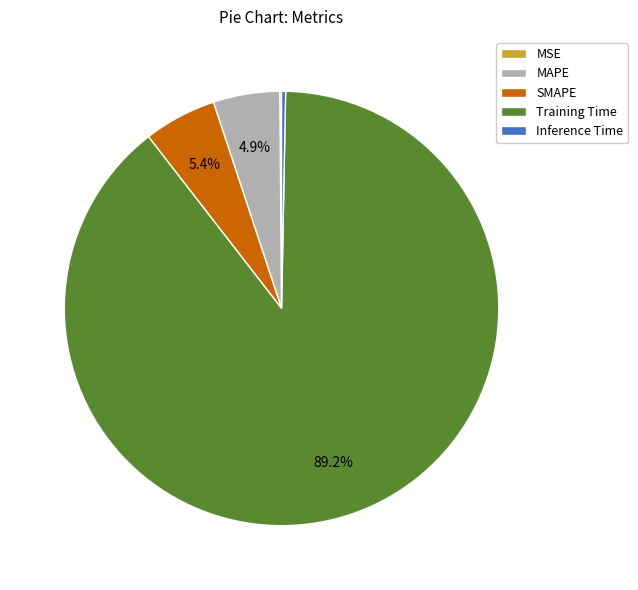

Is there any slice that represents more than half of the pie?

Yes